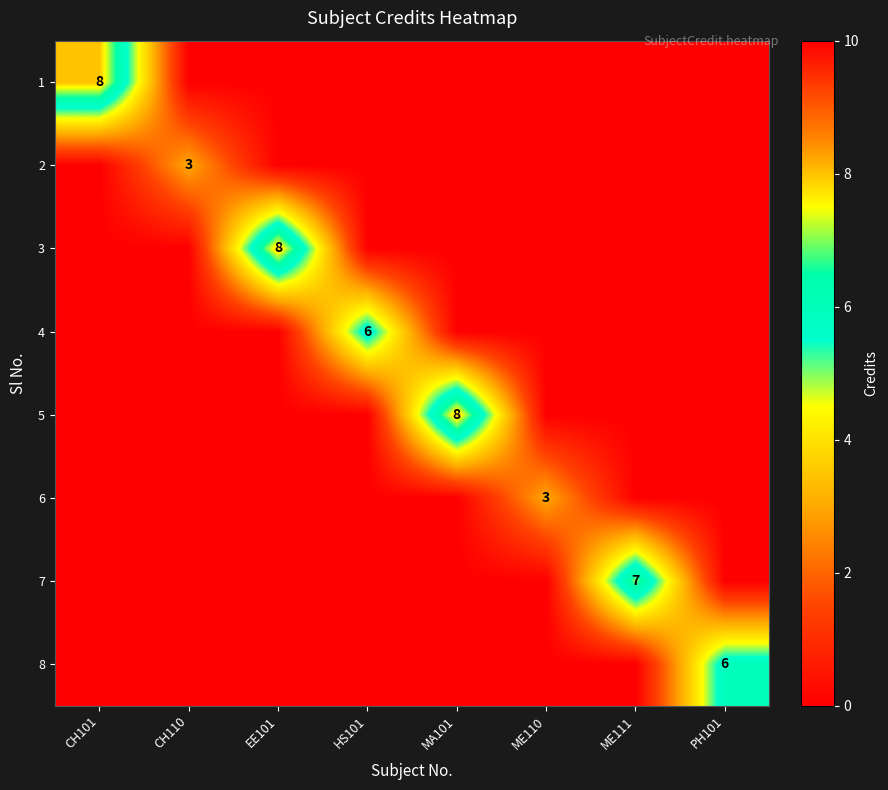

True or false: 4 has a value of 1 at HS101.

False